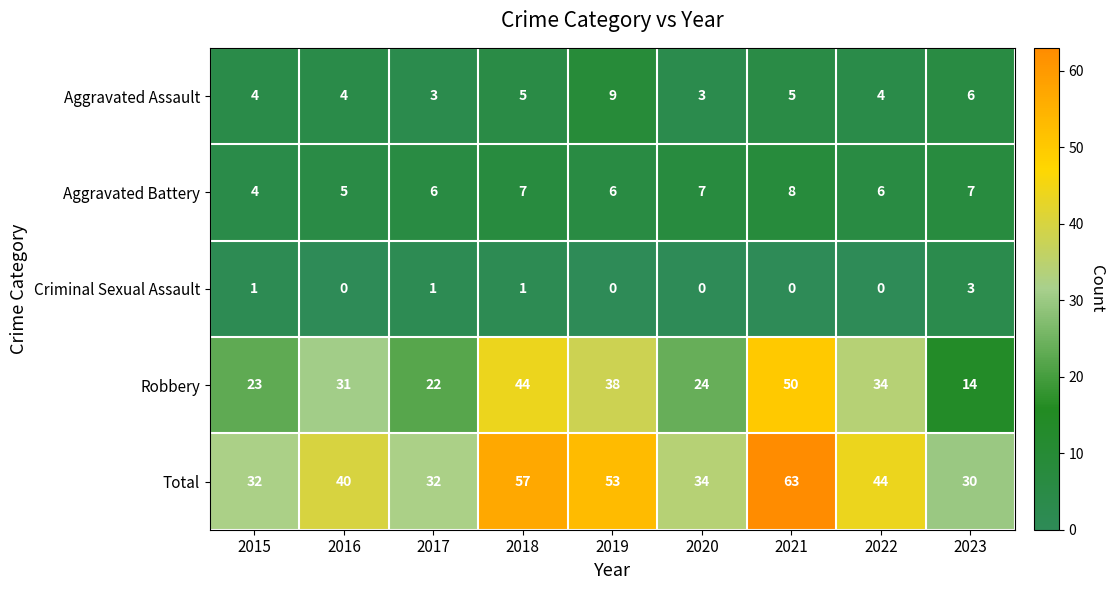

Which label corresponds to the largest value in the chart?

2021